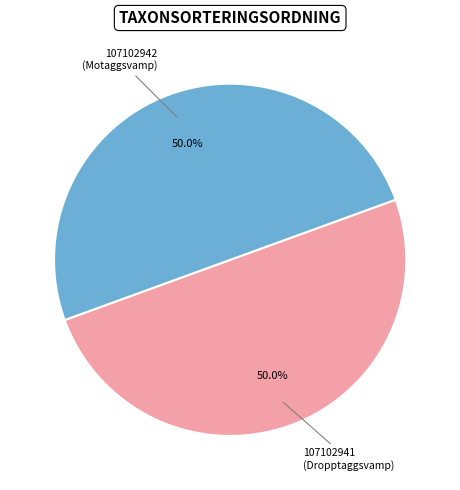

What percentage is the 107102941 (Dropptaggsvamp) slice, to the nearest percent?

50%